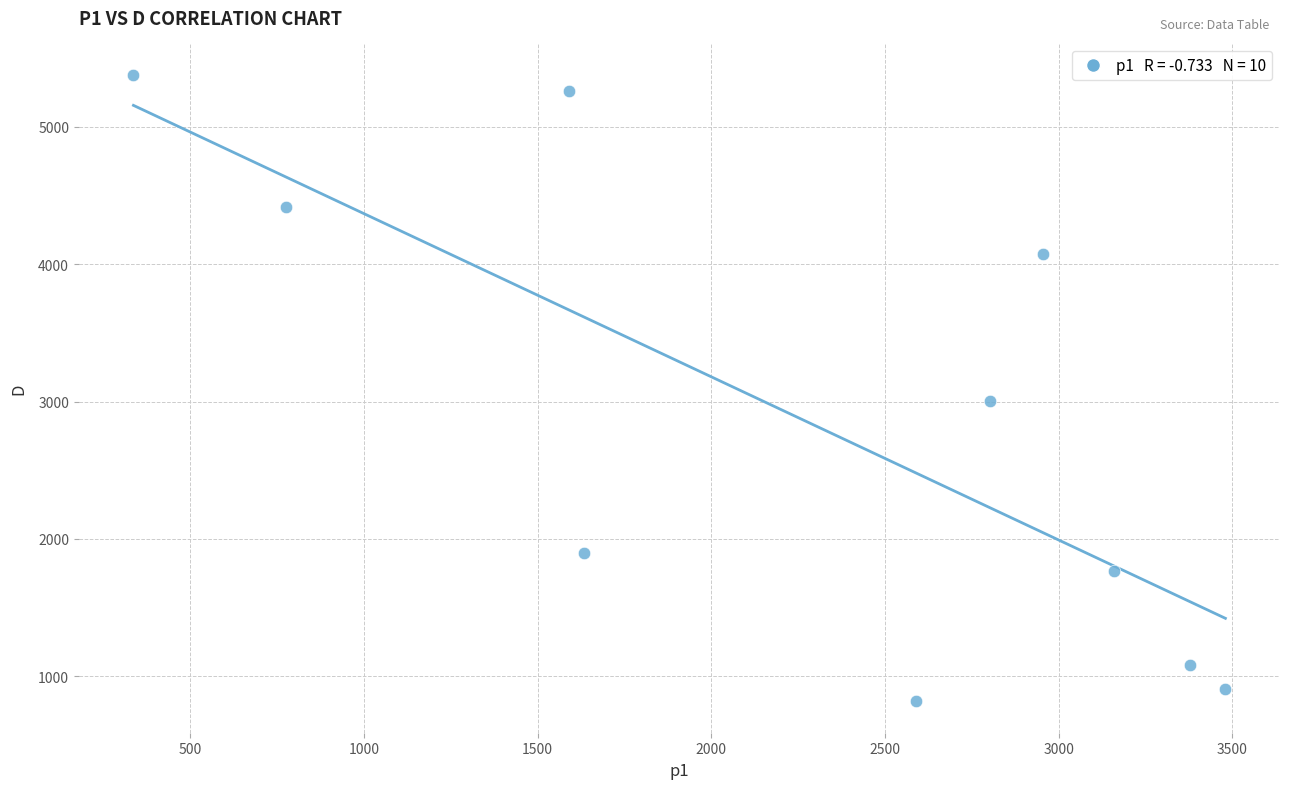

What Y value in the scatter plot is closest to 3098?

3001.8